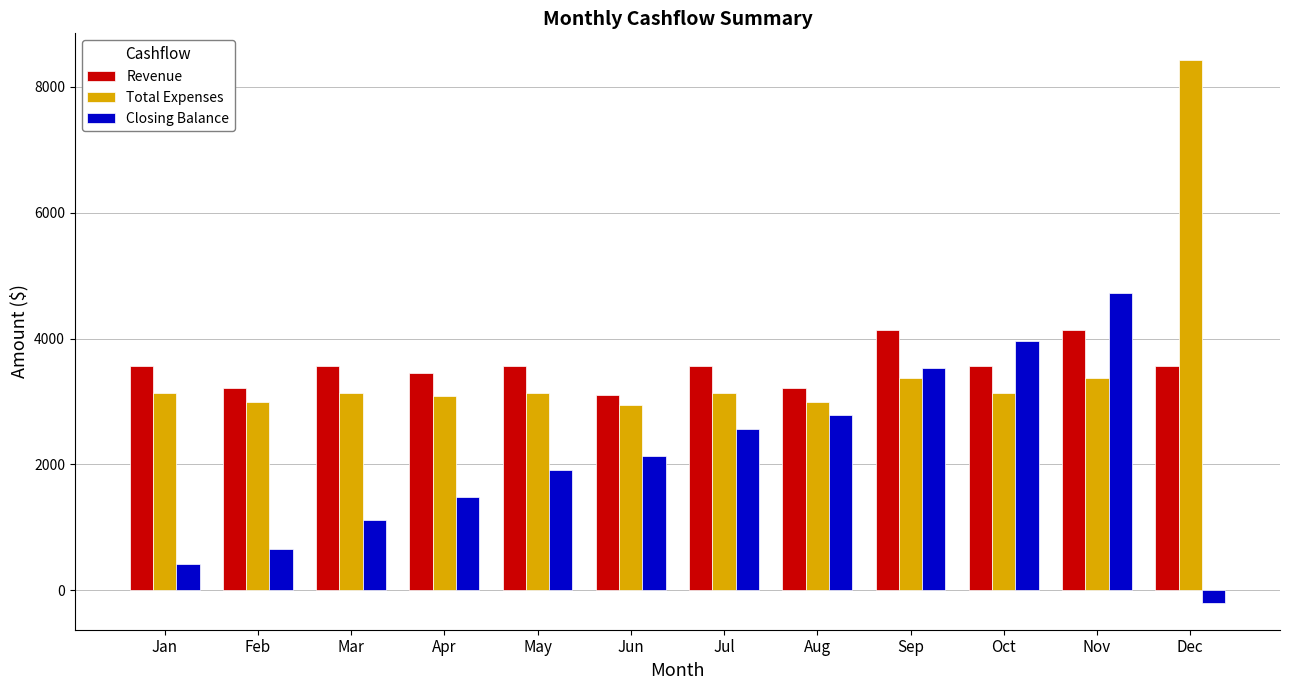

How many data points in Closing Balance are above 2139?

6